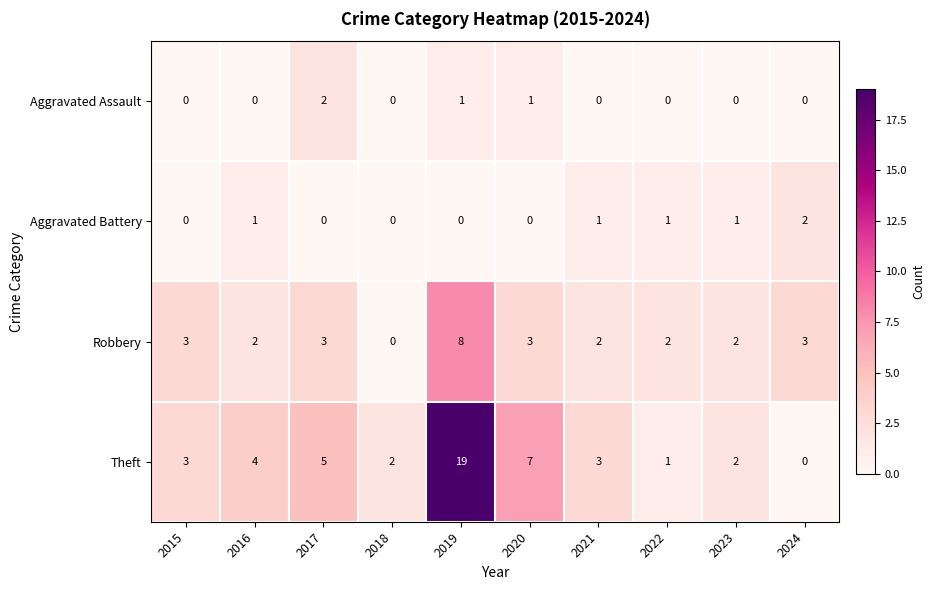

Which series has the largest total across all categories?

Theft